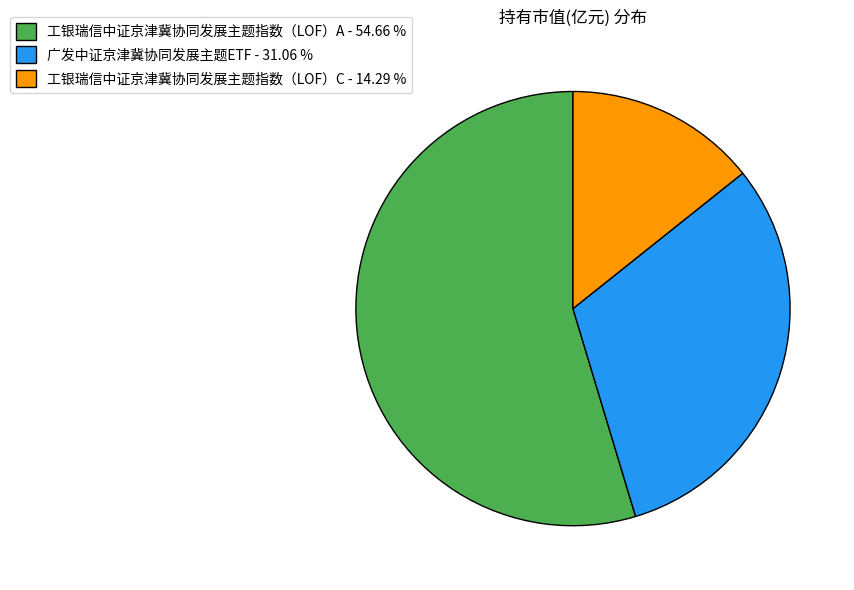

Is it true that 工银瑞信中证京津冀协同发展主题指数（LOF）C is 14% of the pie?

True